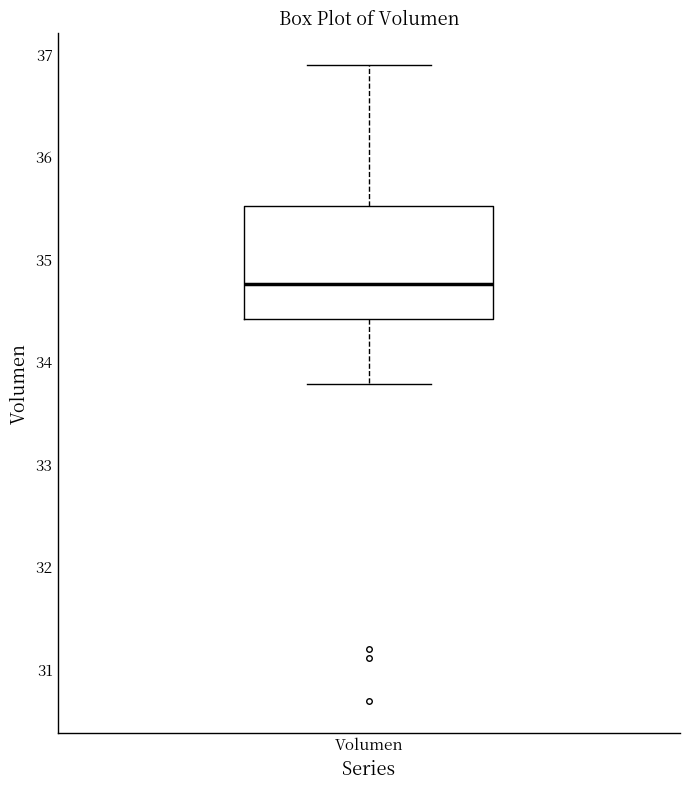

Where does the upper whisker of the box for Volumen end on the y-axis? The values are not printed on the chart, so give them approximately, as read against the axis.

36.9